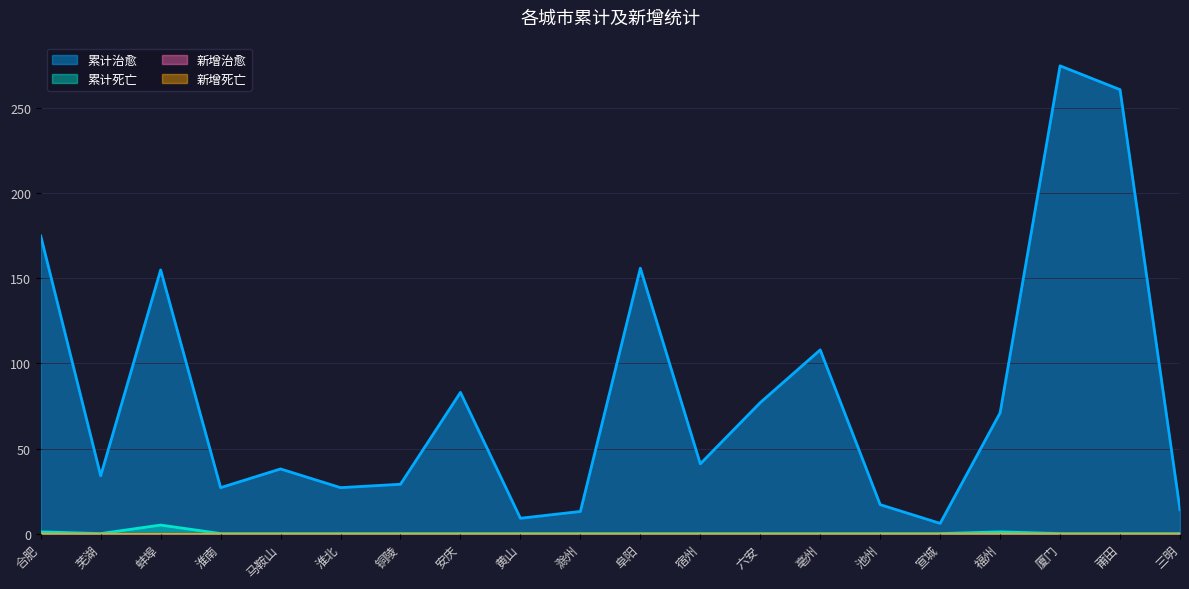

Reading left to right, list all the values displayed in this chart.

累计治愈: 175	34	155	27	38	27	29	83	9	13	156	41	77	108	17	6	71	275	261	14
累计死亡: 1	0	5	0	0	0	0	0	0	0	0	0	0	0	0	0	1	0	0	0